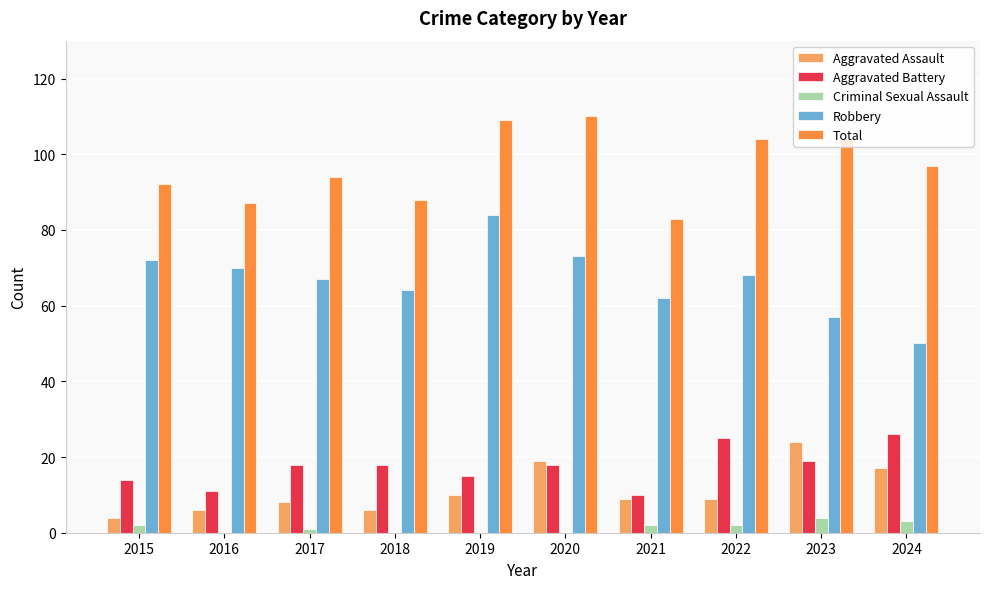

What is the average value of the Aggravated Assault series?

11